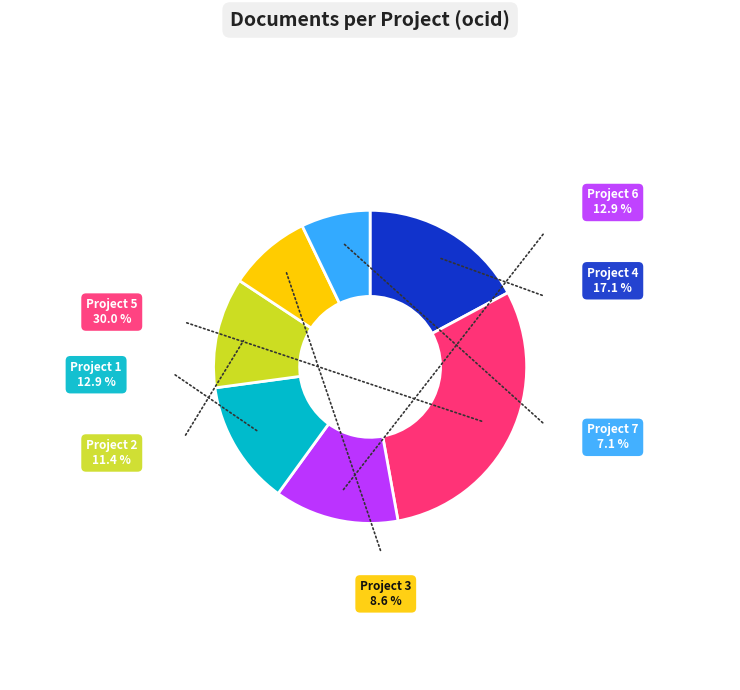

Count the number of slices in the pie.

7